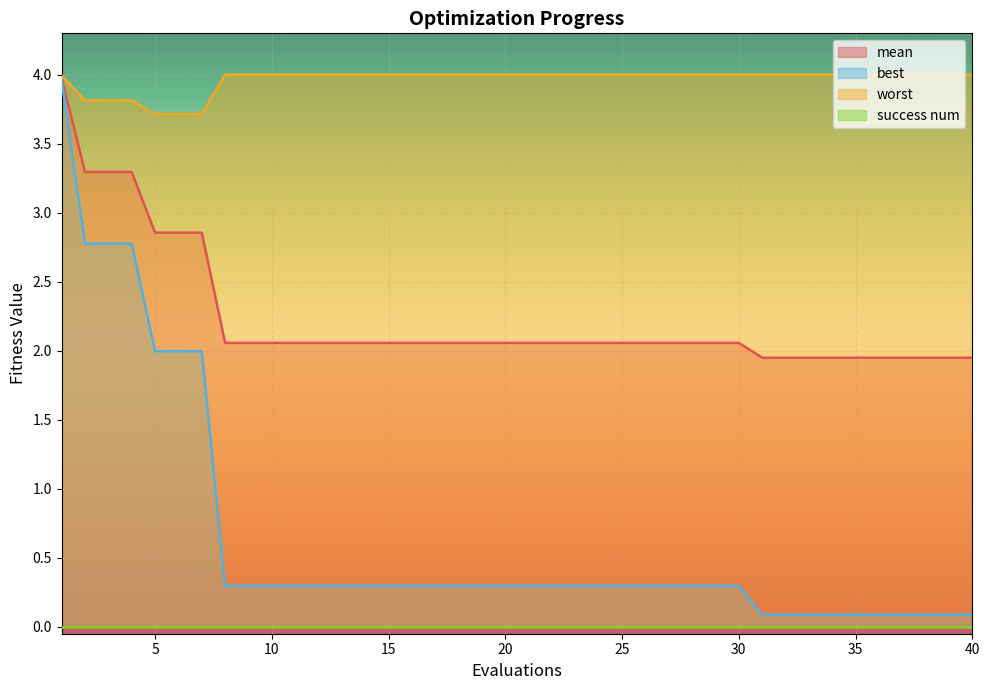

What is the difference between the best values at 5 and 26?

1.7